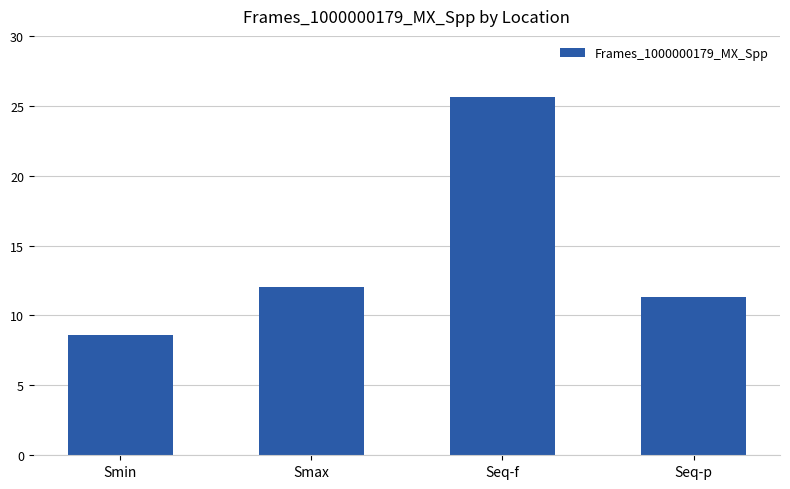

Rank the categories by value from lowest to highest.

Smin, Seq-p, Smax, Seq-f